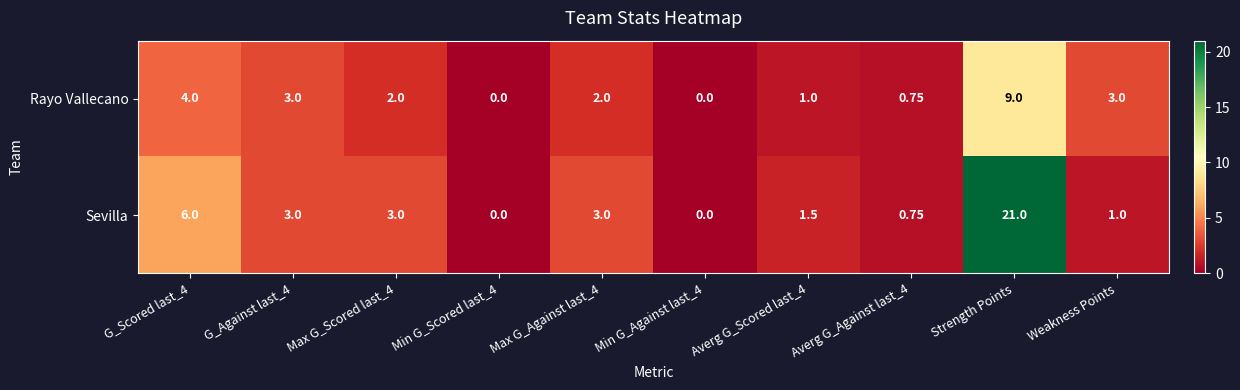

Rank the series by their average value, from lowest to highest.

Rayo Vallecano, Sevilla